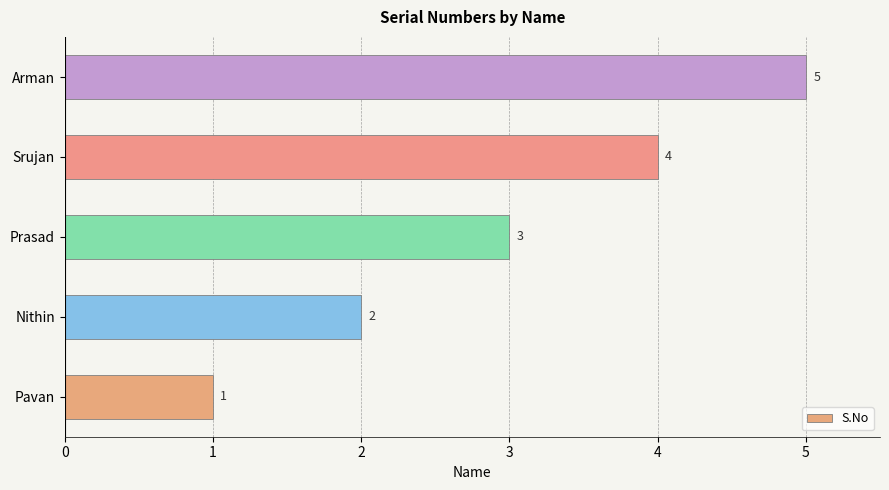

True or false: the data shows 3 at Prasad.

True